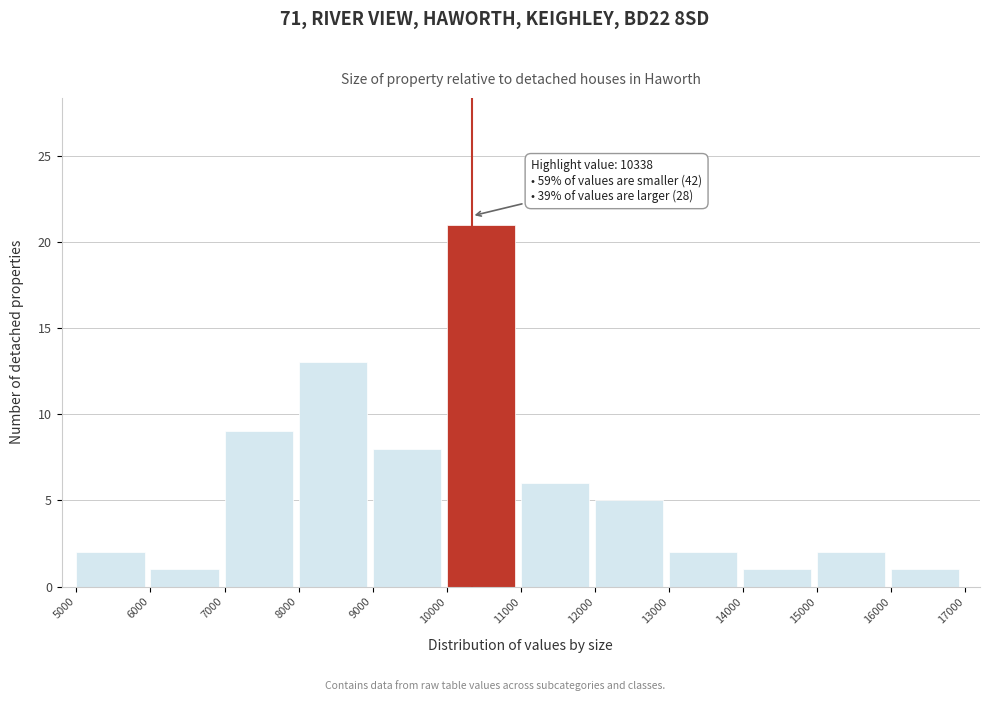

Over which range of the x-axis is the bar tallest?

10000 to 11000